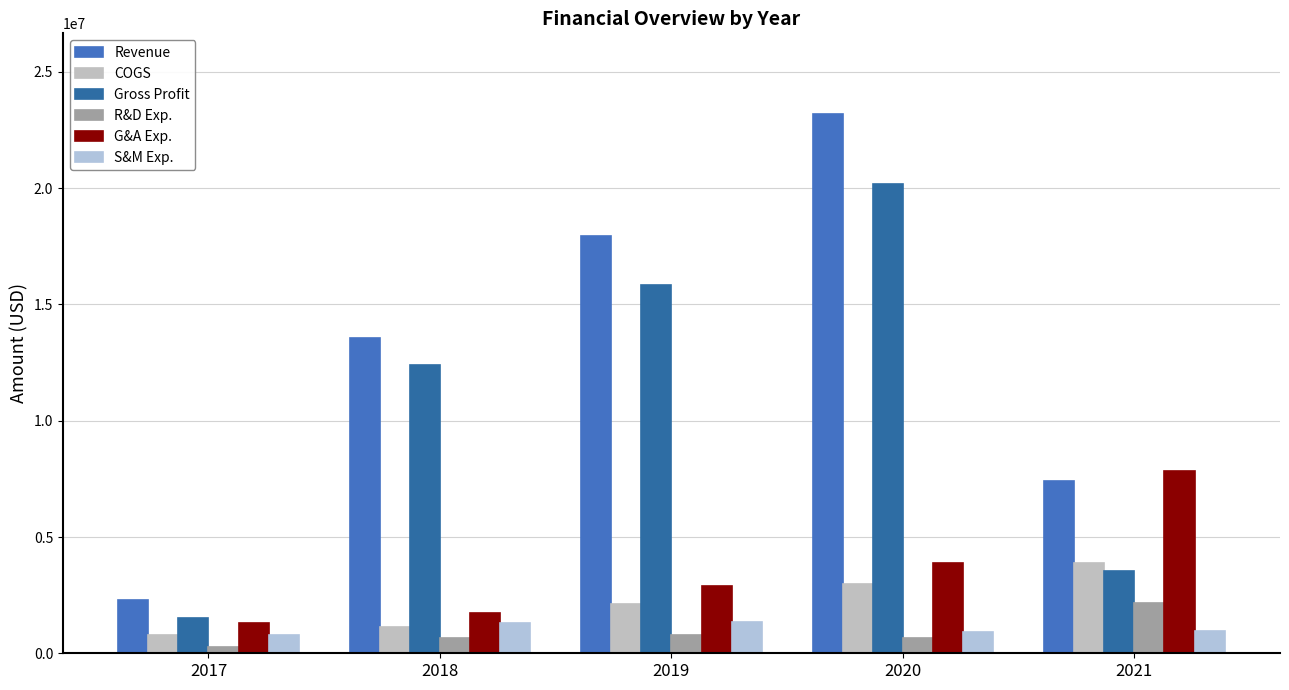

What is the difference between the maximum and minimum values in the COGS series?

3106313